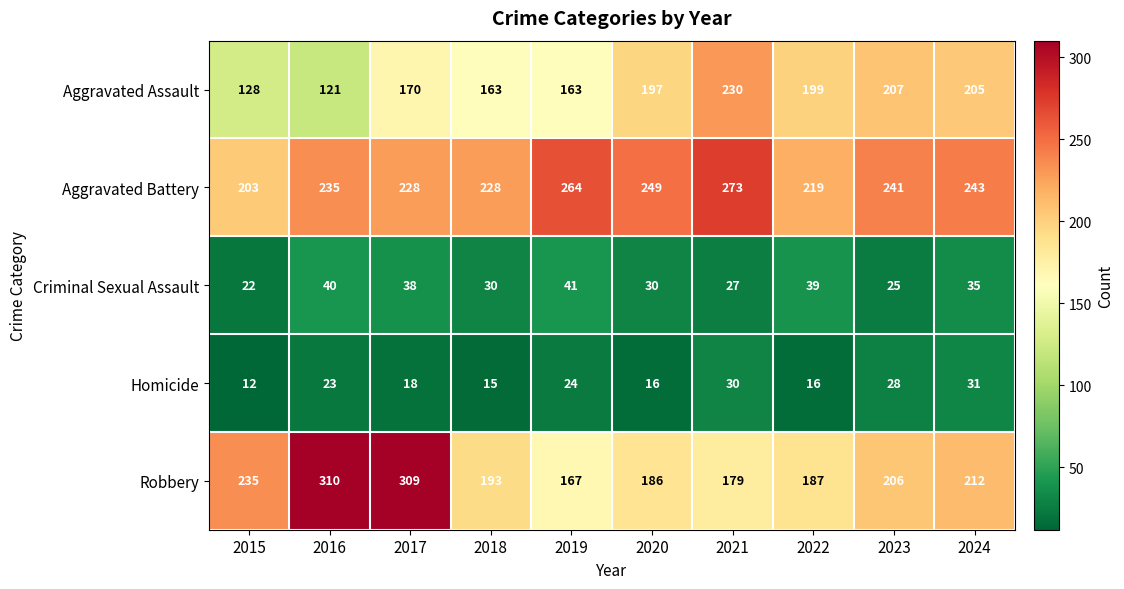

Between 2018 and 2022, which series saw the biggest shift?

Aggravated Assault